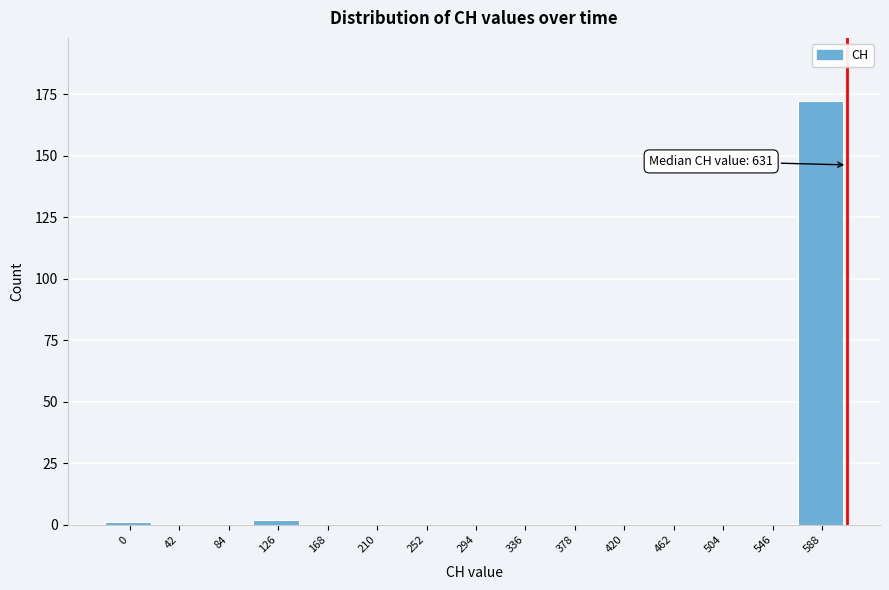

Reading right to left, transcribe all the data shown in this chart.

588=172	546=0	504=0	462=0	420=0	378=0	336=0	294=0	252=0	210=0	168=0	126=2	84=0	42=0	0=1